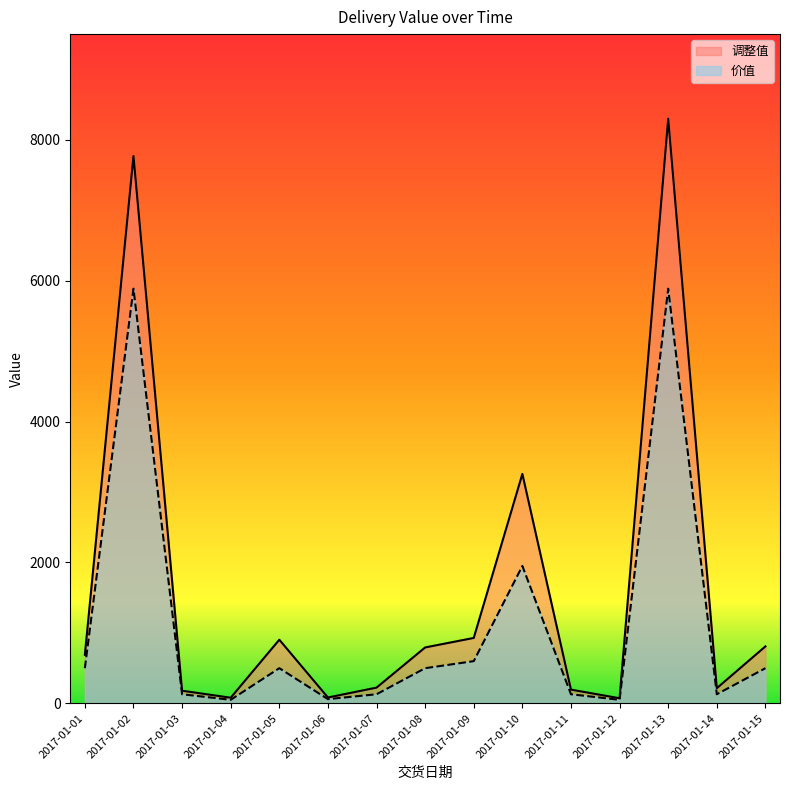

The 价值 series shows 197.1 at 2017-01-05. True or false?

False